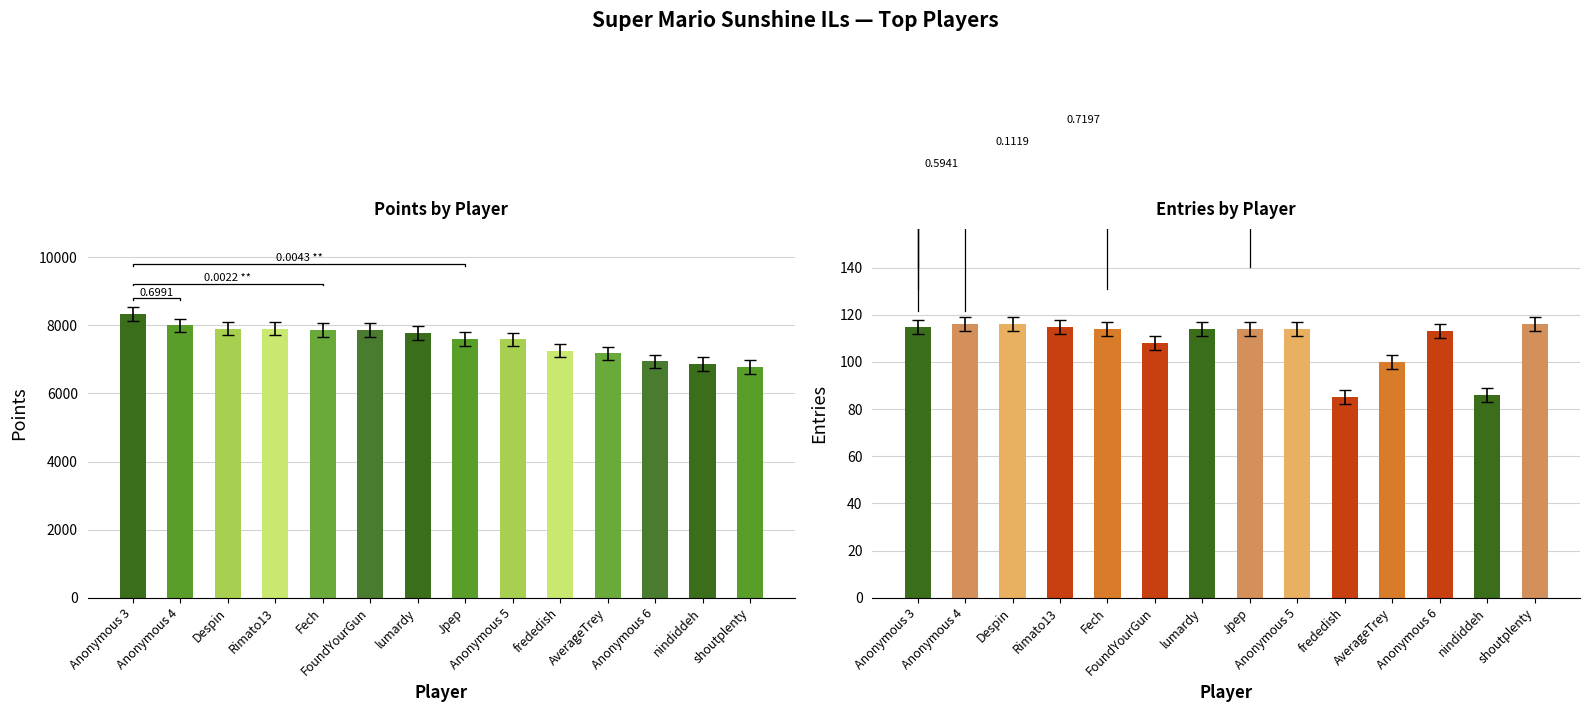

What is the spread (max minus min) of values at Jpep?

7487